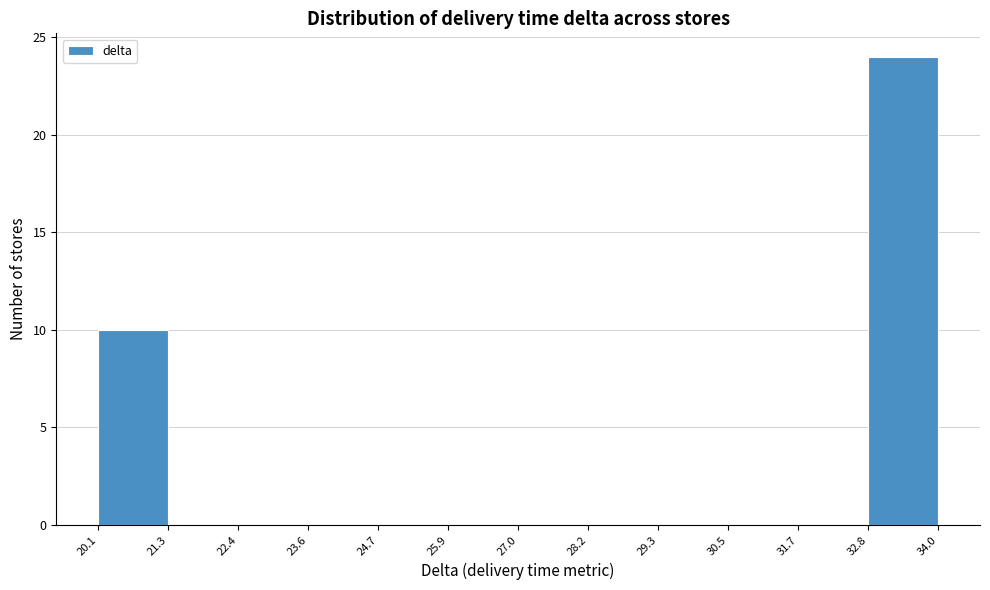

What is the height of the bar covering 32.8 to 34.0 on the x-axis? The values are not printed on the chart, so give them approximately, as read against the axis.

24